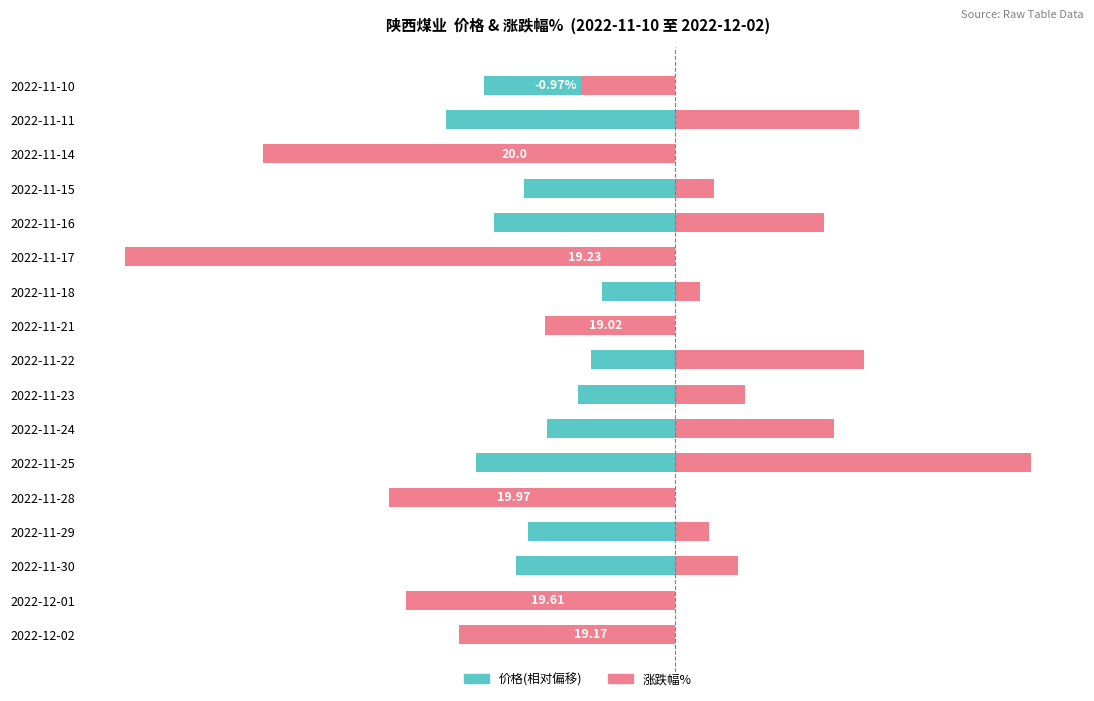

How many values in the 涨跌幅% series exceed 0?

10